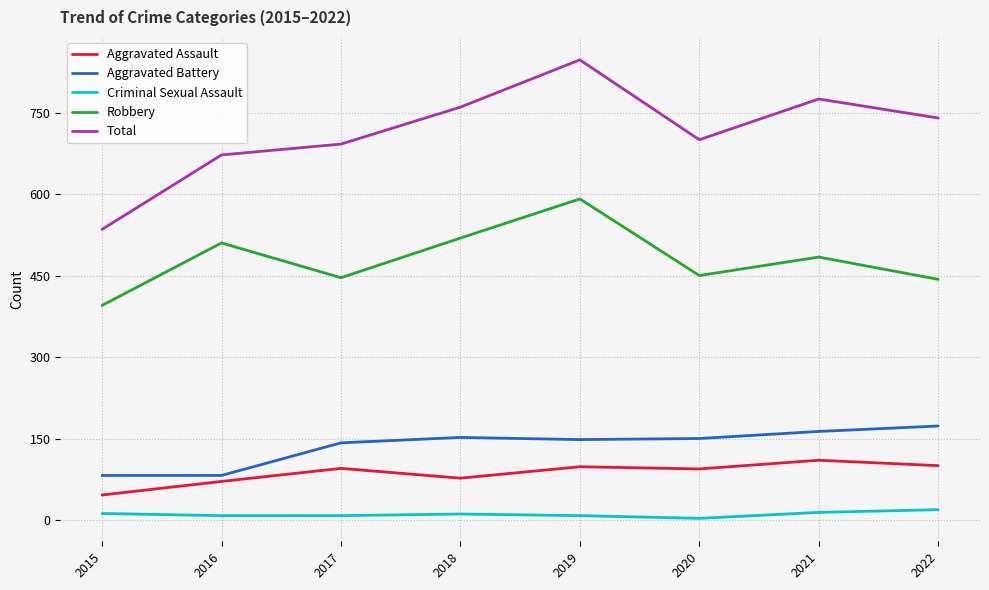

At which category does Robbery reach its first local peak?

2016